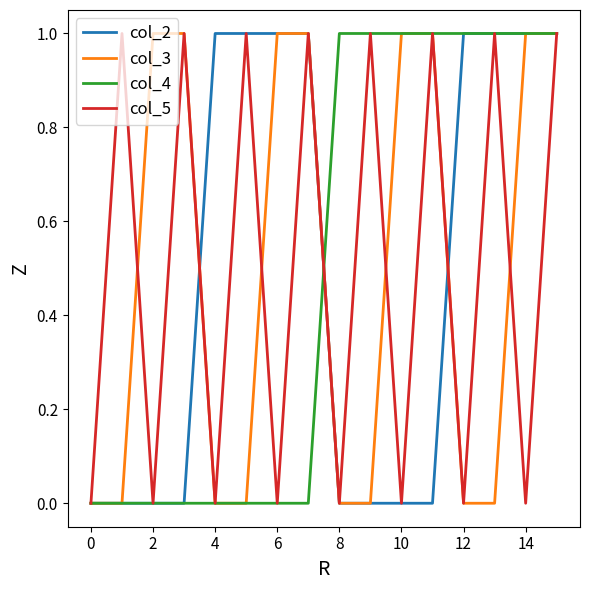

The value of col_4 at 8 is 1. True or false?

True